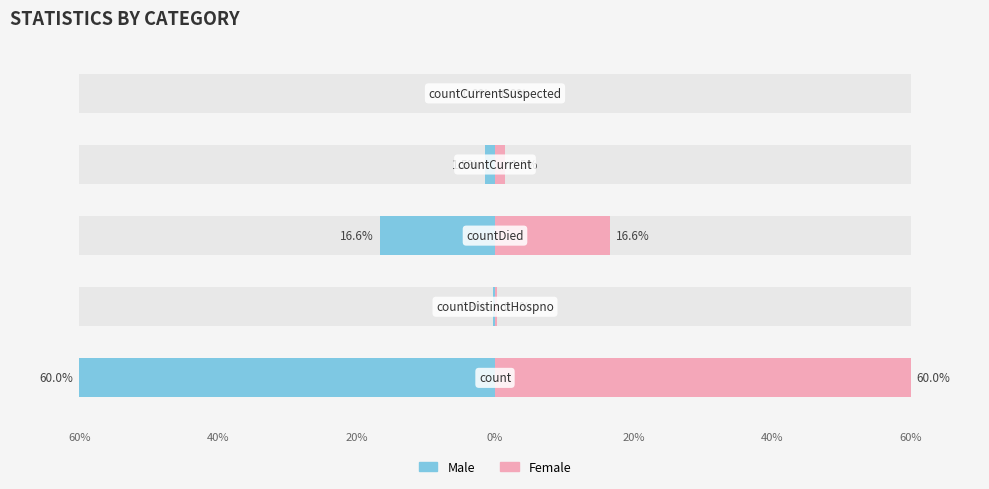

Rank the series by their average value, from lowest to highest.

Male, Female